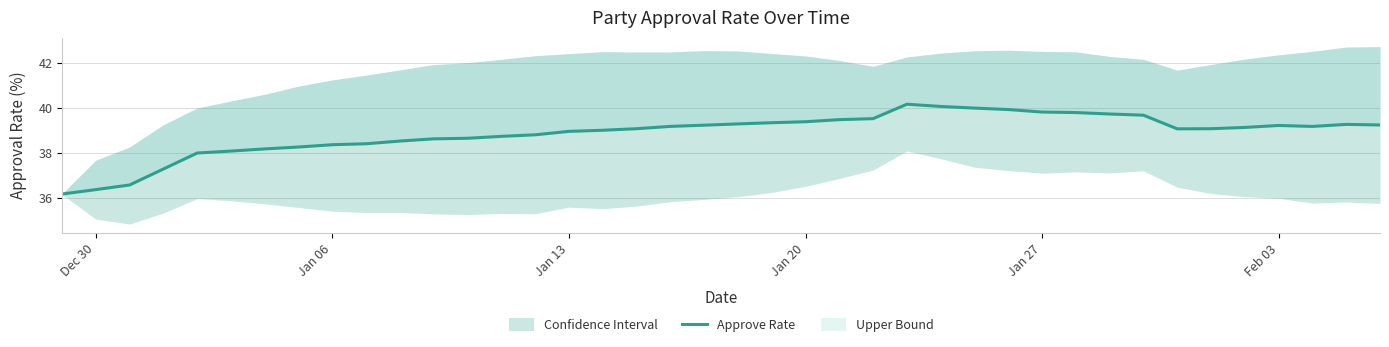

What is the greatest value displayed?

40.2